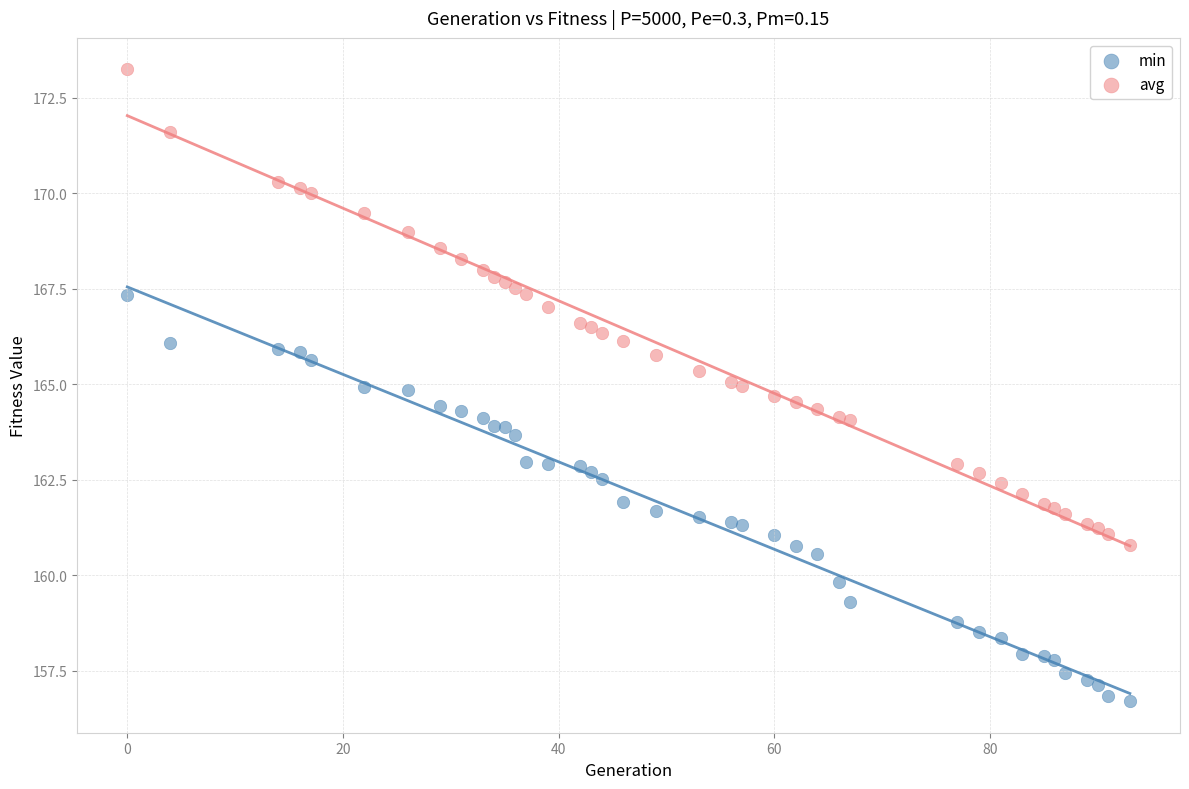

Which series reaches the minimum Y coordinate?

min